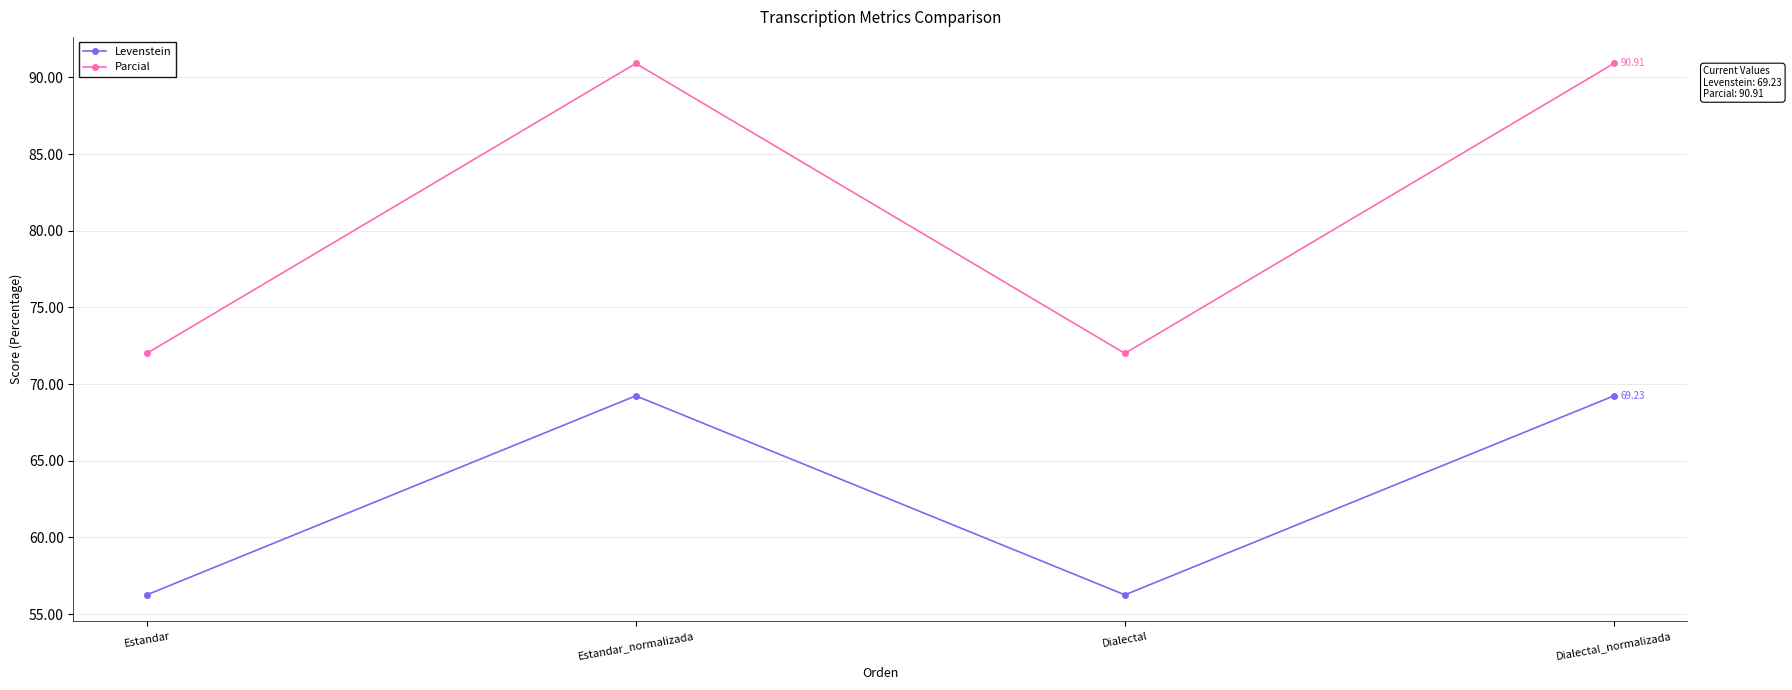

Rank the series at Estandar from lowest to highest value.

Levenstein, Parcial